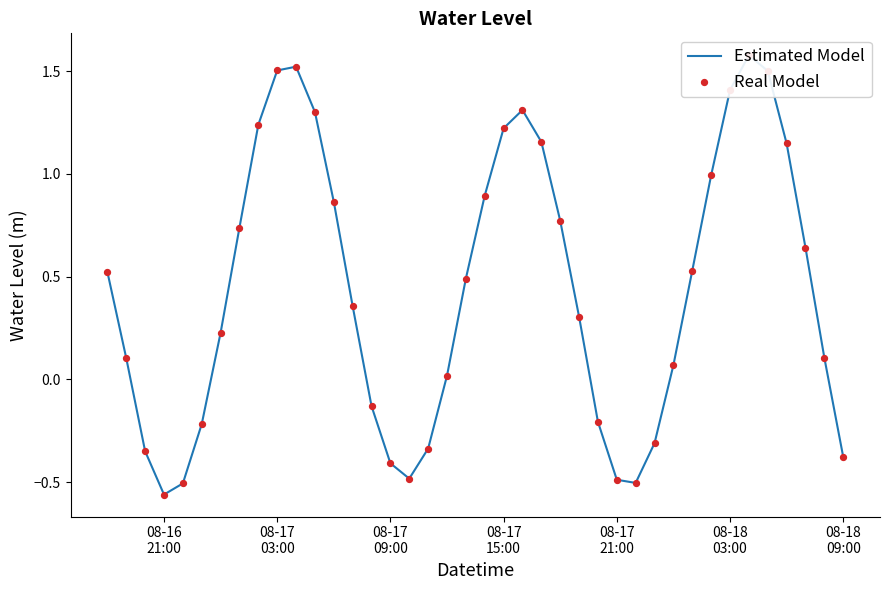

What are all the series names shown in the legend?

Estimated Model, Real Model